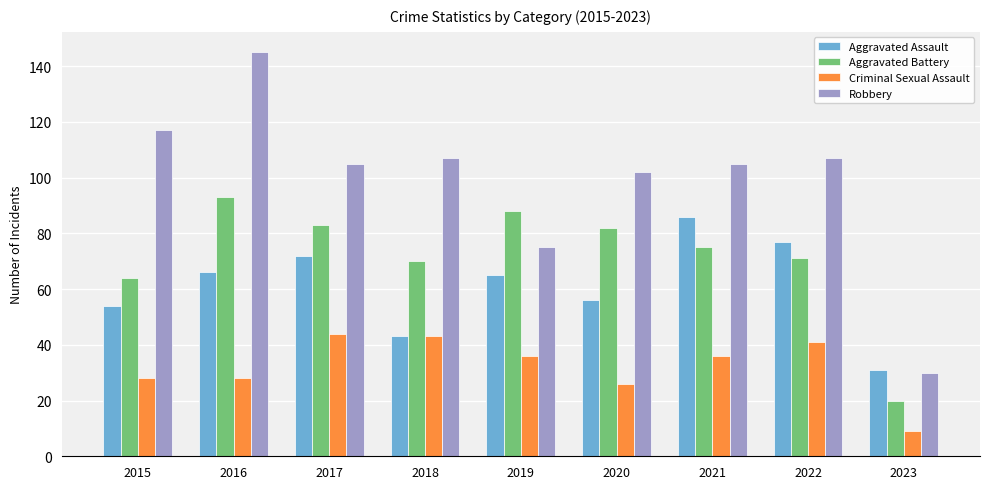

What is the sum of the Aggravated Battery values at 2016 and 2023?

113